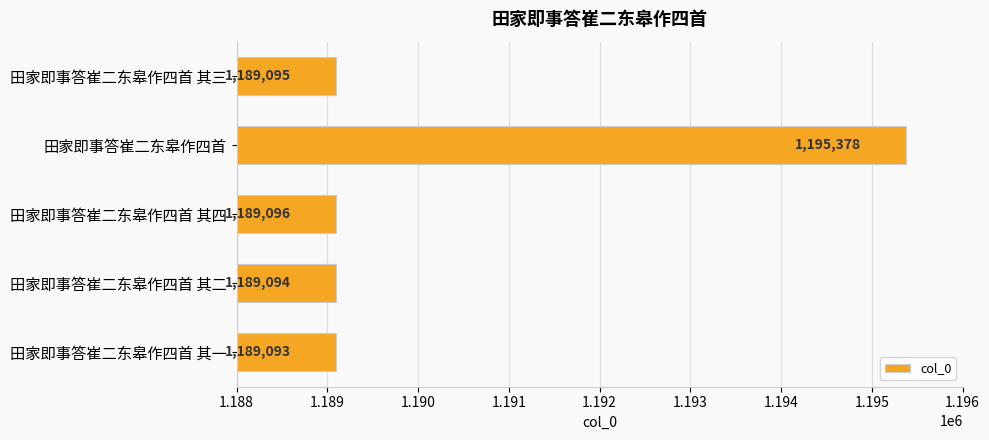

What is the ratio of the value at 田家即事答崔二东皋作四首 其二 to the value at 田家即事答崔二东皋作四首 其四?

1.0